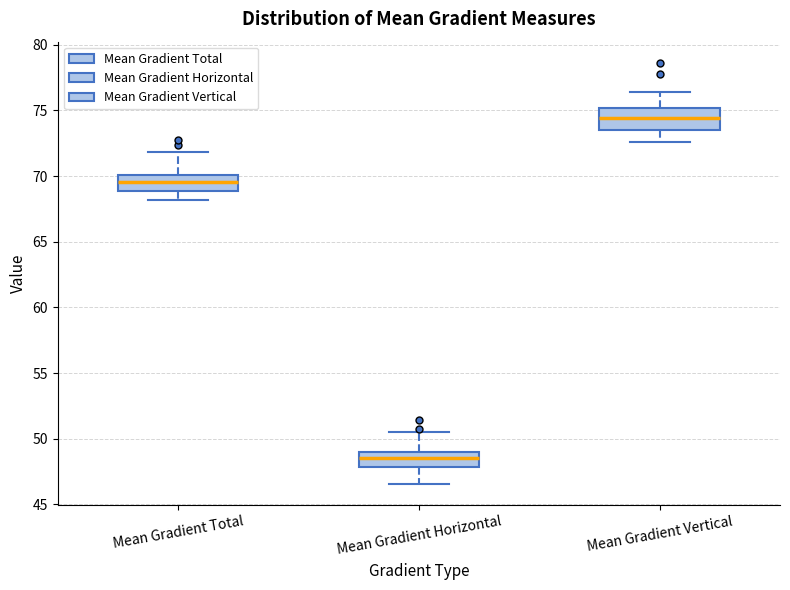

Reading left to right, read every box against the y-axis: the position of its median line, the range the box covers, and the ends of its whiskers. The values are not printed on the chart, so give them approximately, as read against the axis.

Mean Gradient Total: median 69.5, box 69.0 to 70.0, whiskers 68.0 to 72.0
Mean Gradient Horizontal: median 48.5, box 48.0 to 49.0, whiskers 46.5 to 50.5
Mean Gradient Vertical: median 74.5, box 73.5 to 75.0, whiskers 72.5 to 76.5